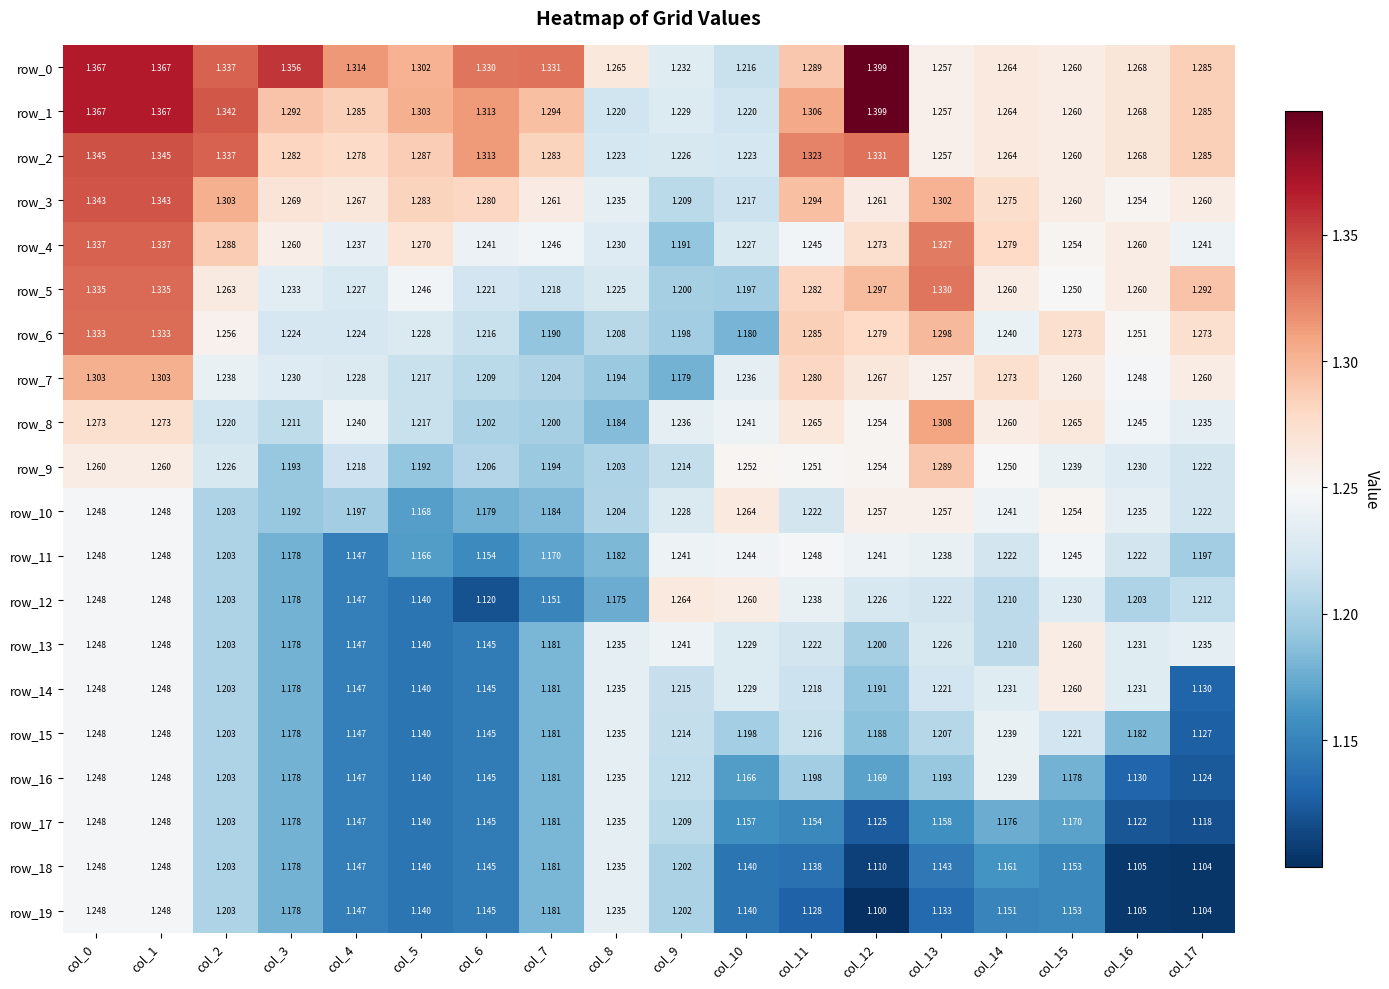

At how many categories does at least one series exceed 1?

18